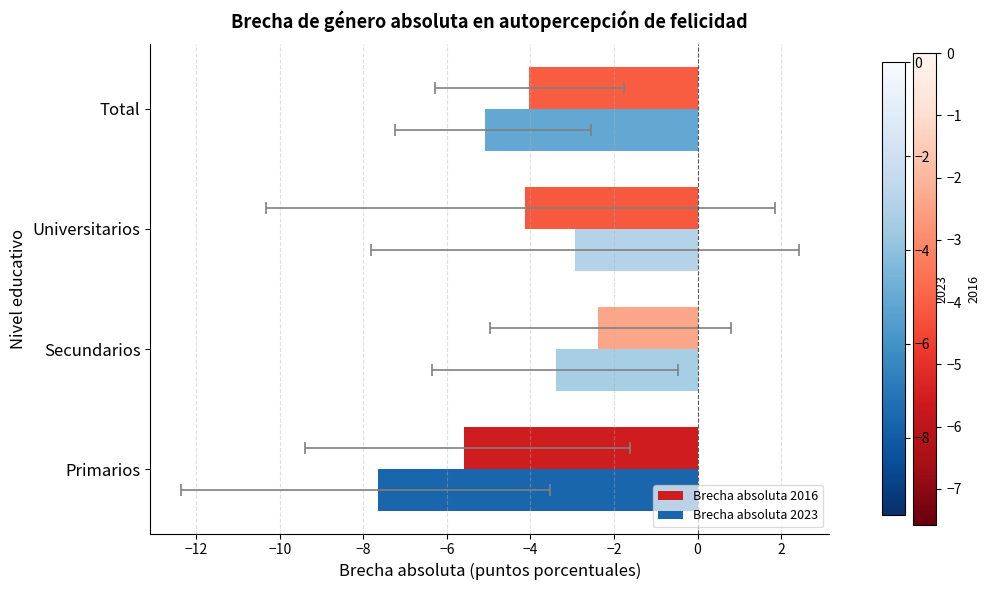

Which series has the largest total across all categories?

Brecha absoluta 2016